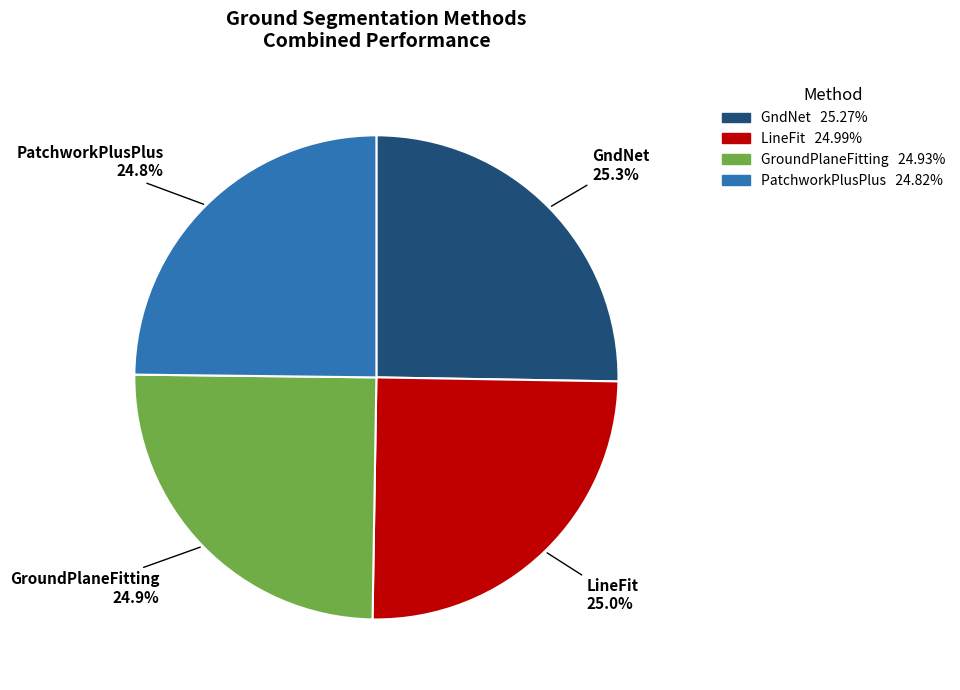

What is the ratio of the value at LineFit to the value at PatchworkPlusPlus?

1.0